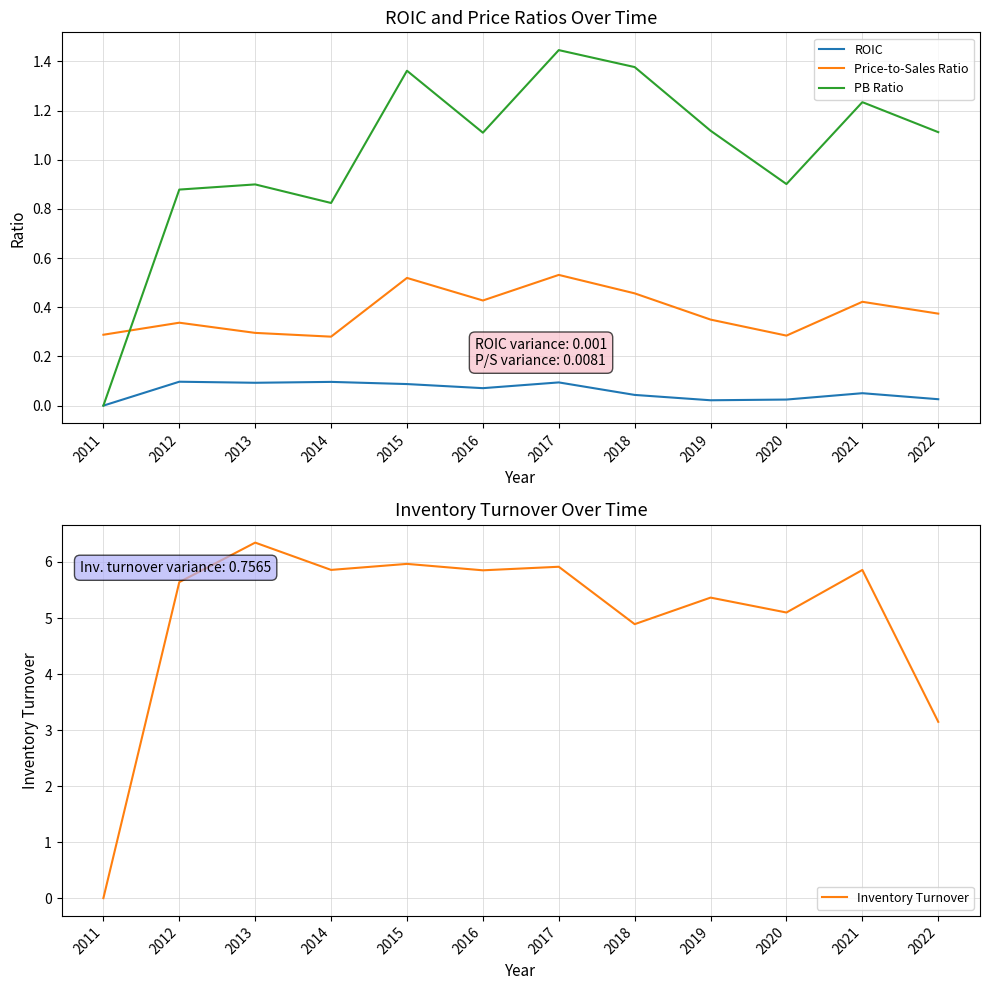

True or false: ROIC has more than 1 interior local peaks.

True